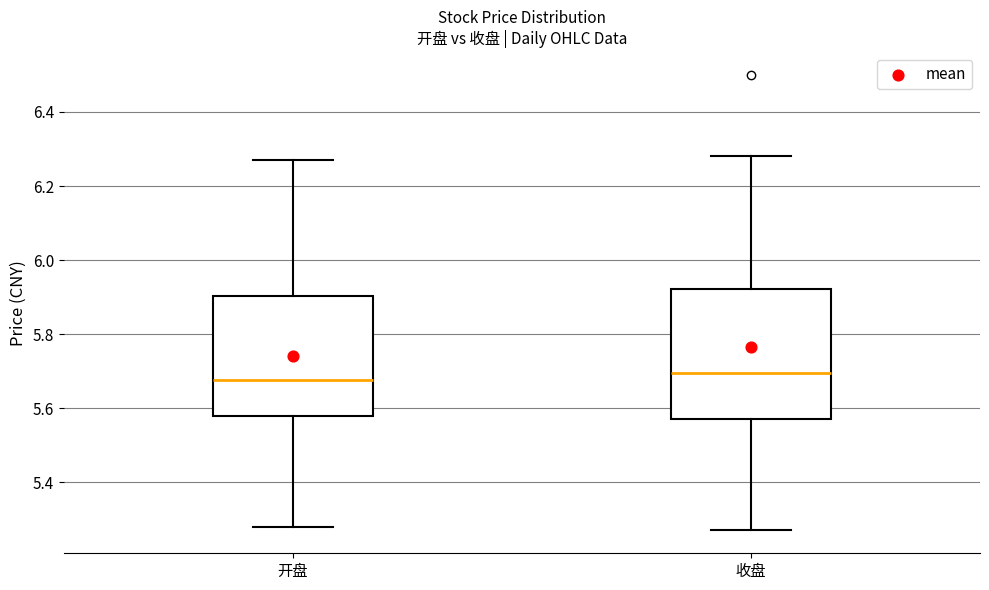

Which box has the lowest median line?

开盘